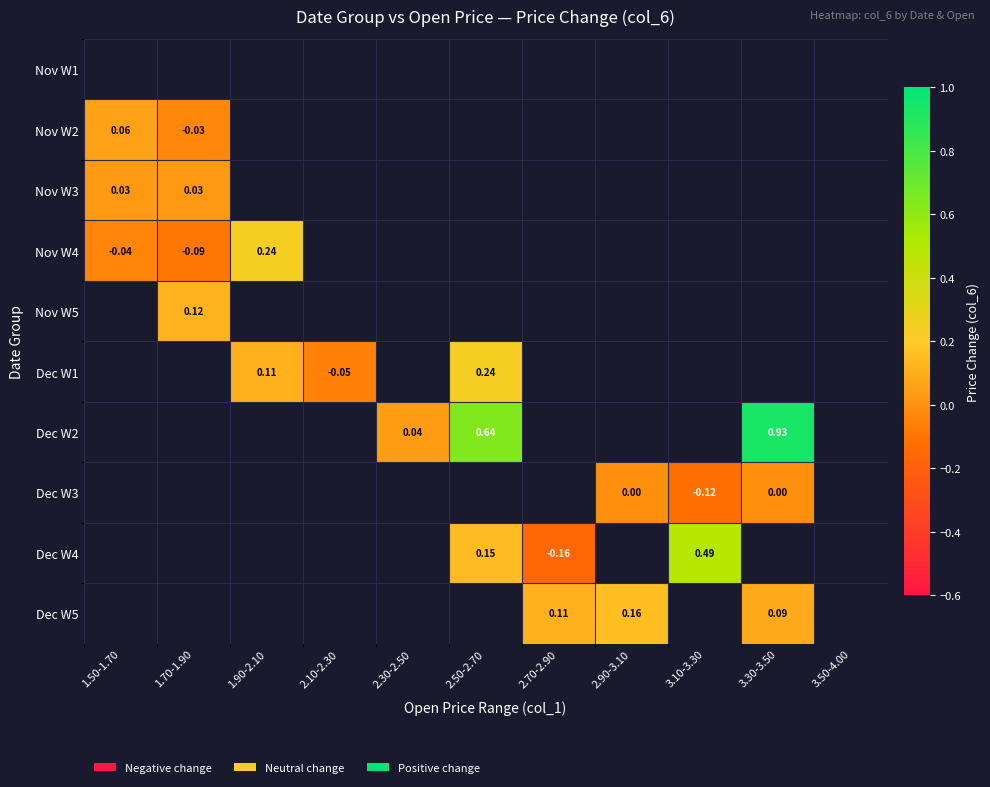

How many values in Dec W1 are below zero?

1